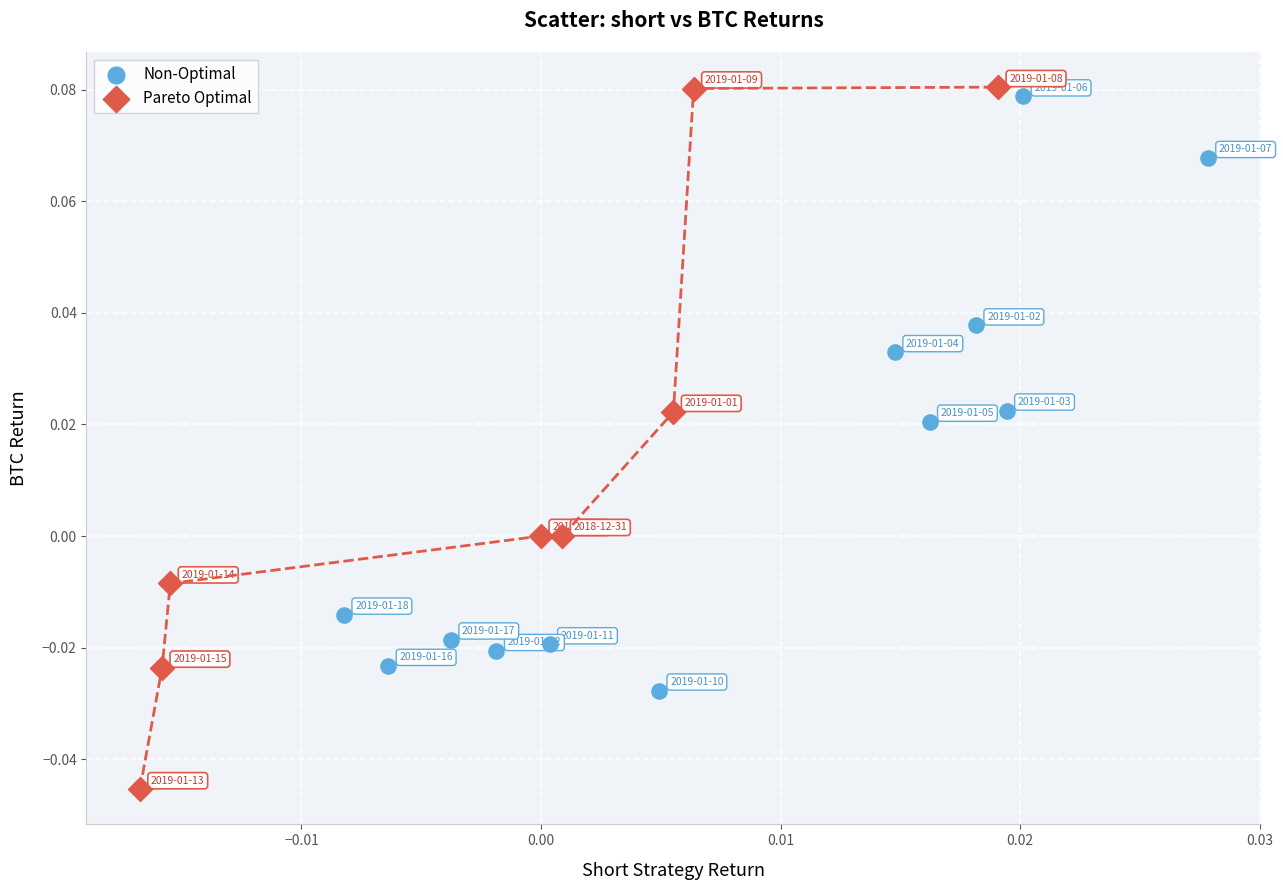

Which series has the widest spread of Y values?

Pareto Optimal